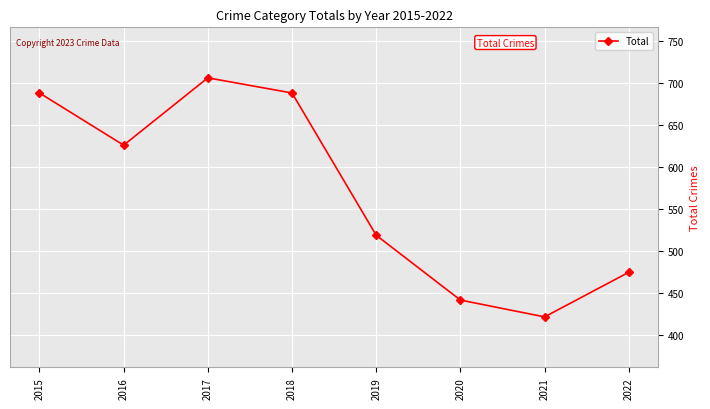

How many data points are less than 626?

4